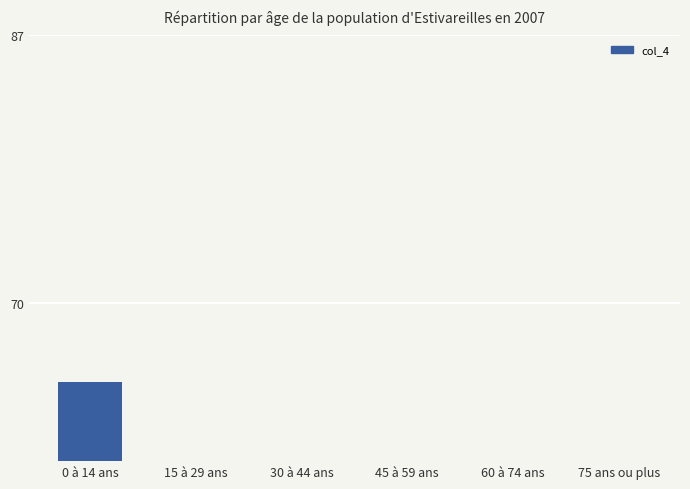

List the labels in order of value, largest first.

0 à 14 ans, 15 à 29 ans, 30 à 44 ans, 45 à 59 ans, 60 à 74 ans, 75 ans ou plus